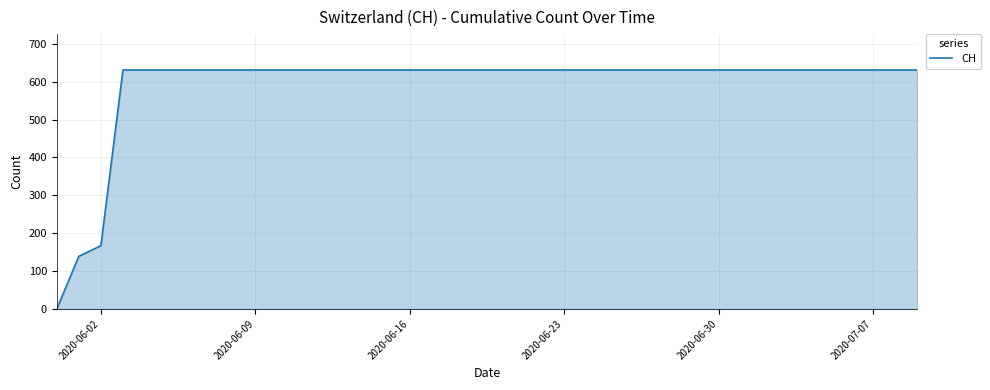

Reading left to right, list all the values displayed in this chart.

0	139	167	631	631	631	631	631	631	631	631	631	631	631	631	631	631	631	631	631	631	631	631	631	631	631	631	631	631	631	631	631	631	631	631	631	631	631	631	631